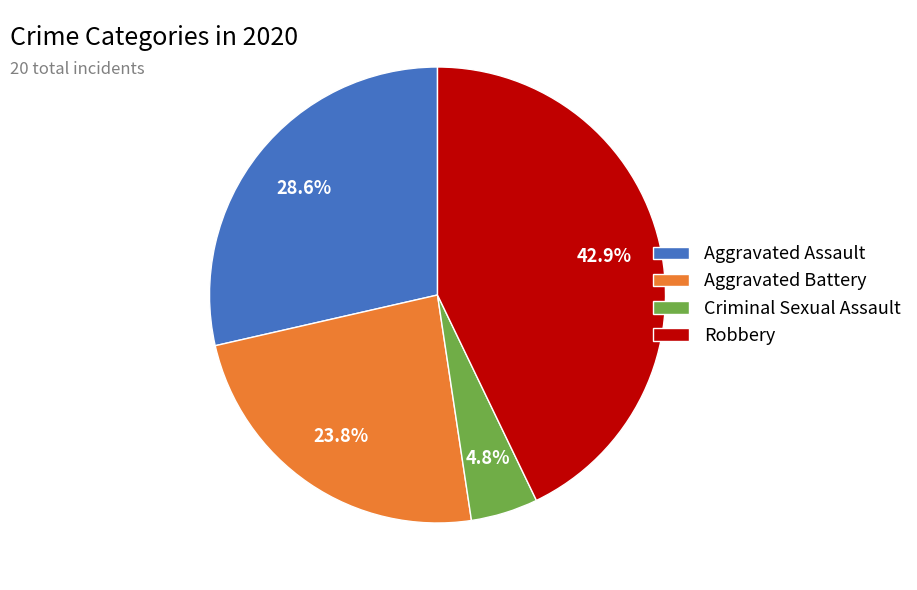

Does any single category account for the majority?

No